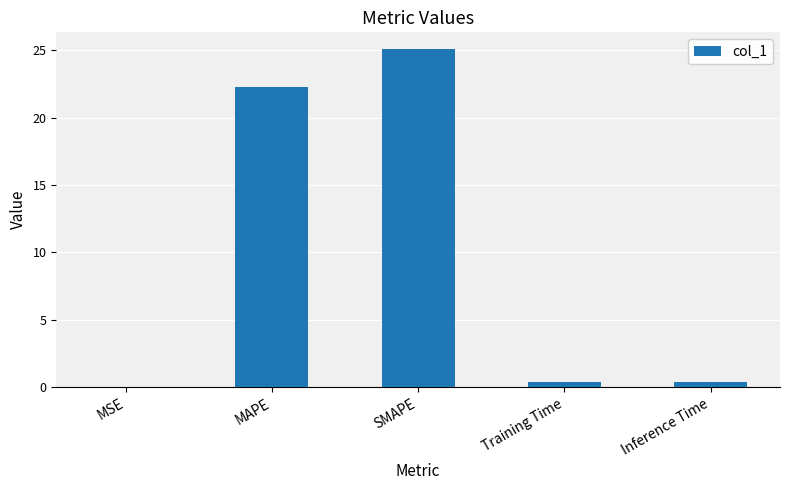

The value at MAPE is 29.1. True or false?

False